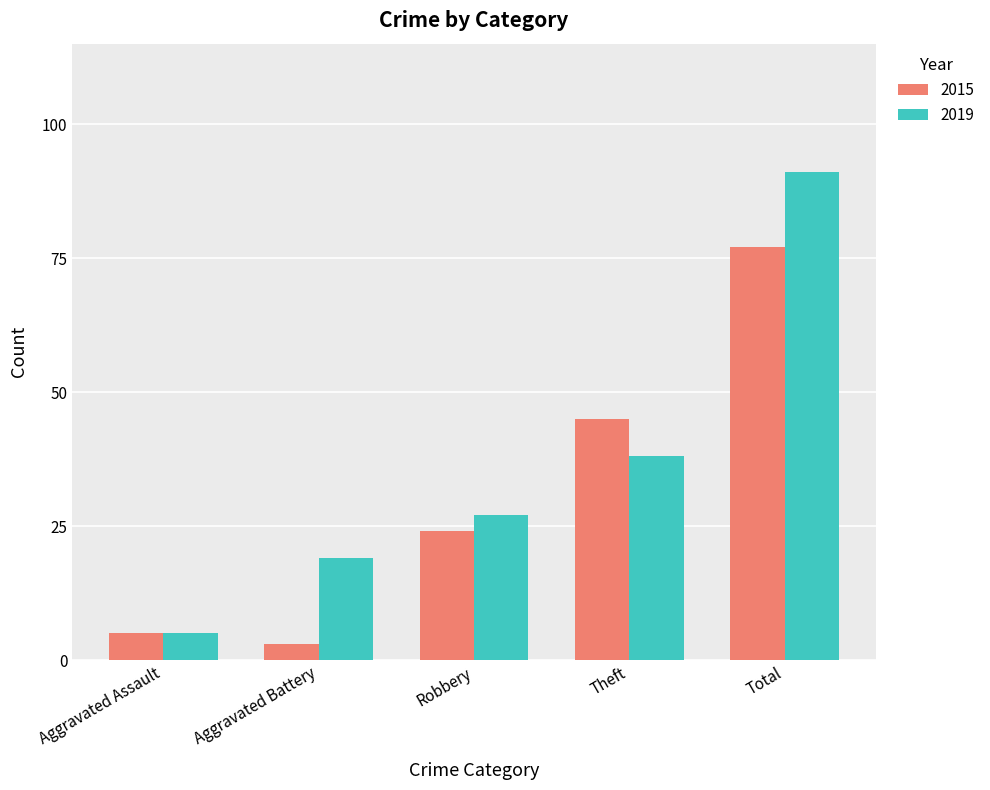

The 2019 series shows 33 at Aggravated Battery. True or false?

False